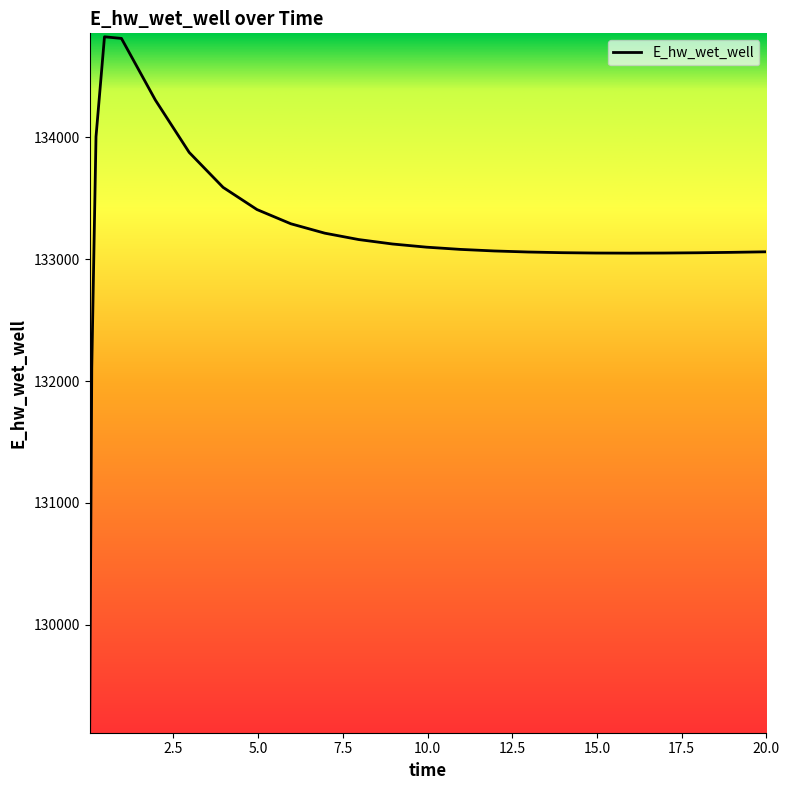

Count the number of categories in the chart.

25